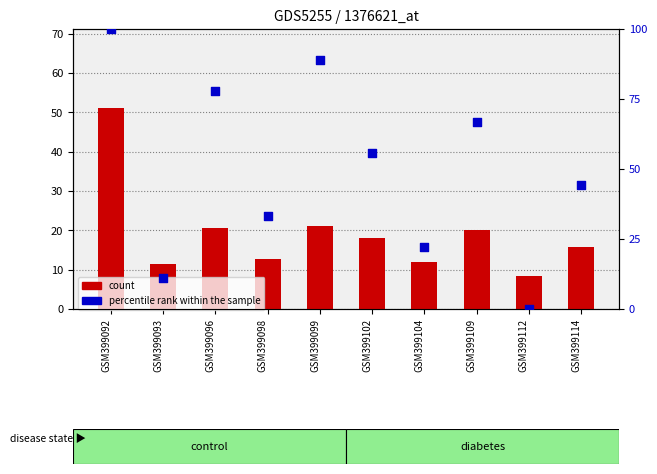

Which series has the largest total across all categories?

percentile rank within the sample